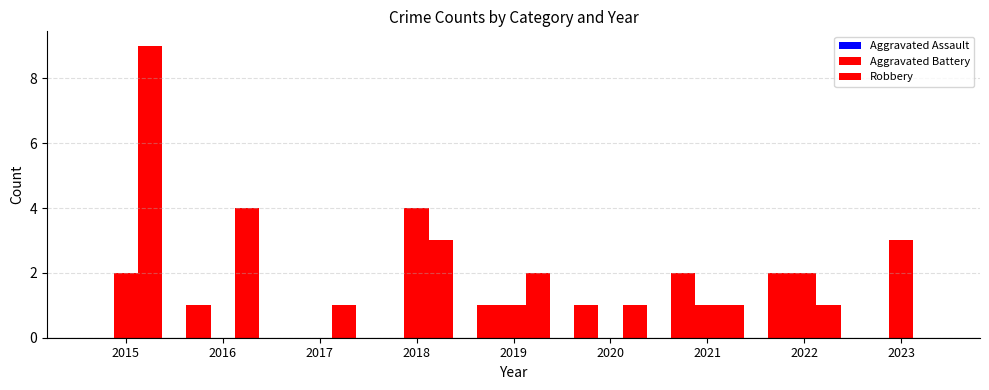

Are the bars grouped side by side (vs. stacked)?

Yes